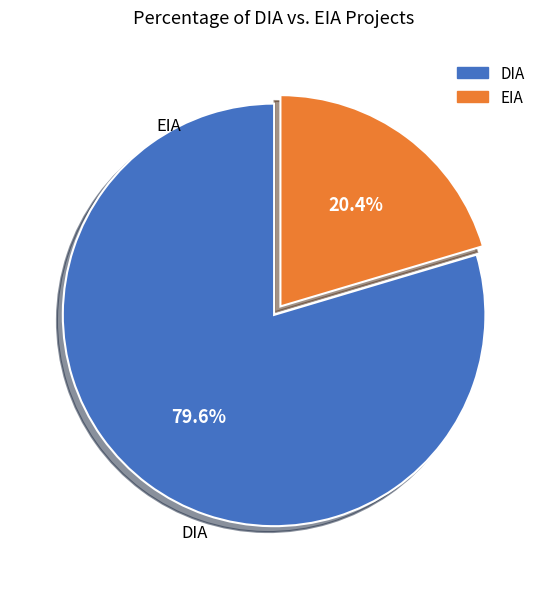

Is there any slice that represents more than half of the pie?

Yes